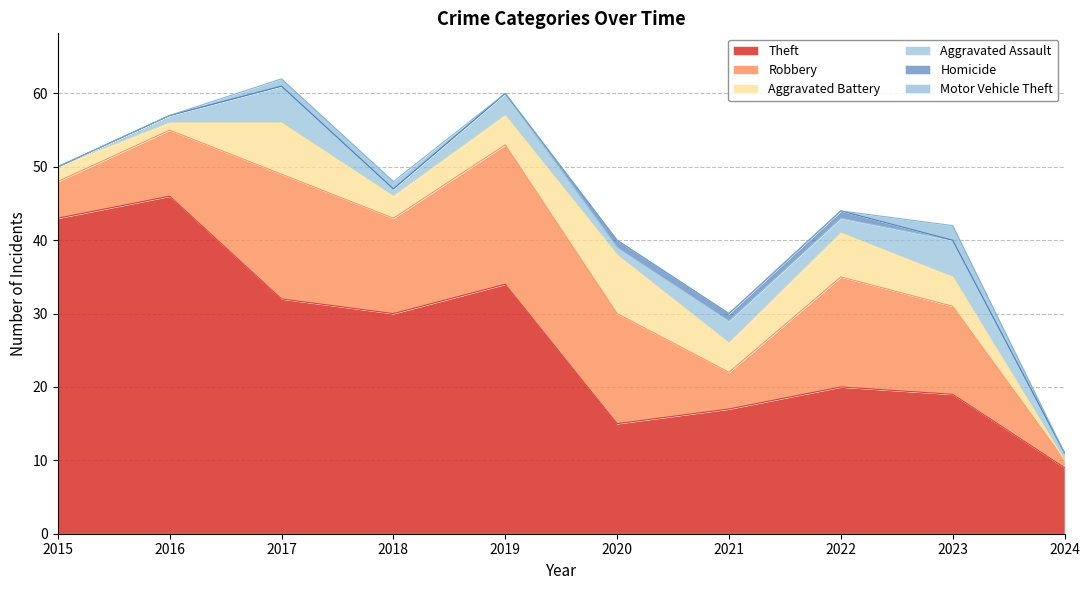

Reading left to right, transcribe all the data shown in this chart.

Theft: 43	46	32	30	34	15	17	20	19	9
Robbery: 5	9	17	13	19	15	5	15	12	1
Aggravated Battery: 2	1	7	3	4	8	4	6	4	0
Aggravated Assault: 0	1	5	1	3	1	3	2	5	1
Homicide: 0	0	0	0	0	1	1	1	0	0
Motor Vehicle Theft: 0	0	1	1	0	0	0	0	2	0